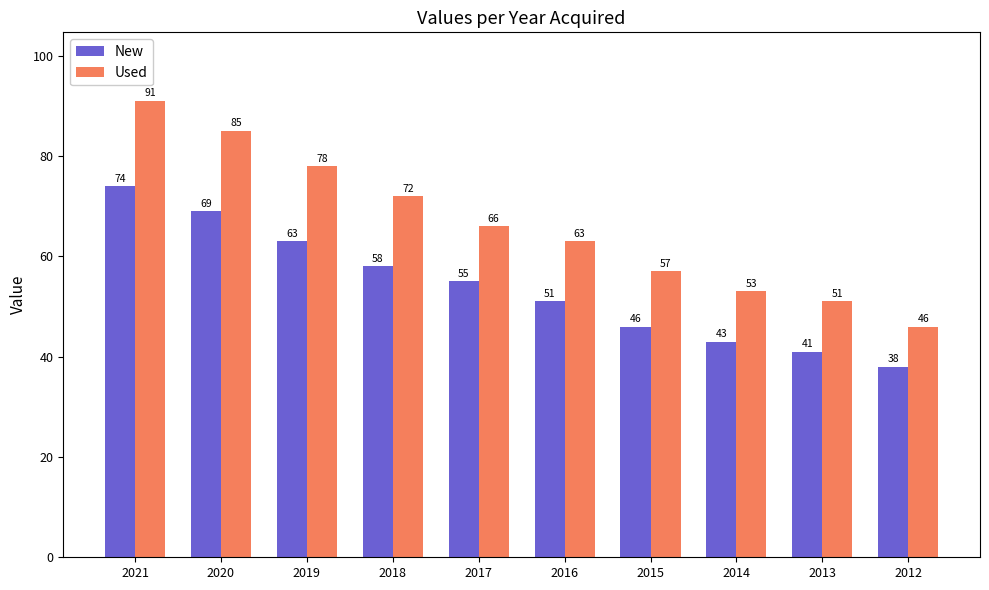

How many categories are shown in the chart?

10